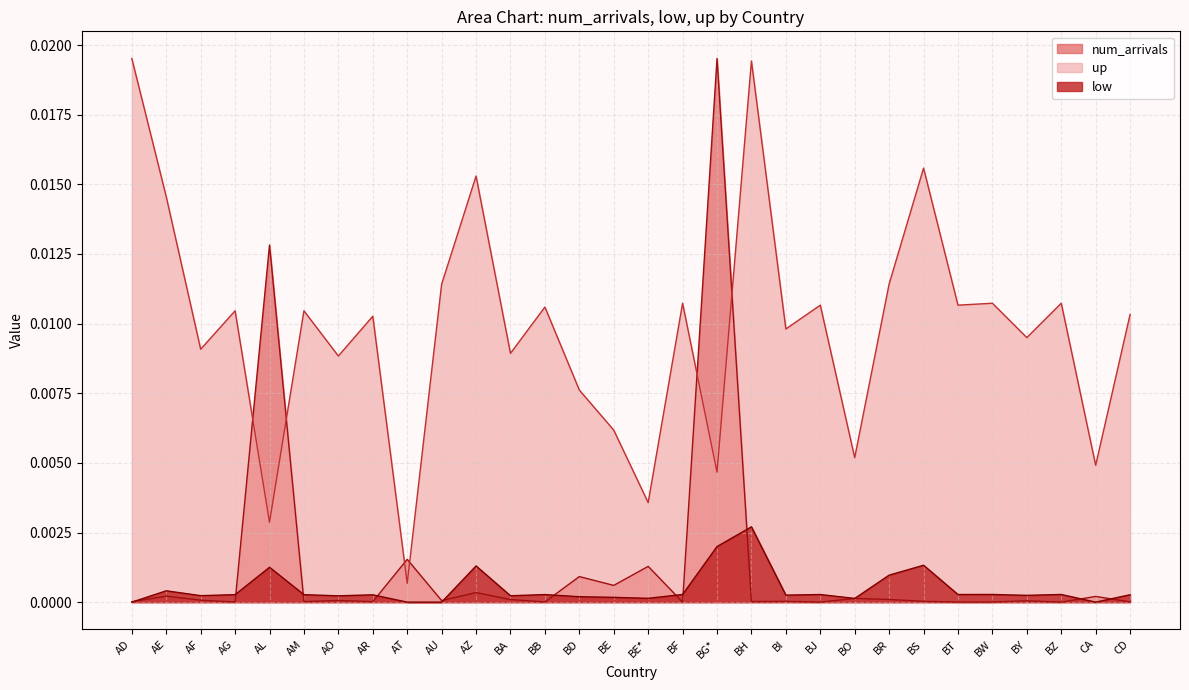

Which category has the lowest value across all series?

AT